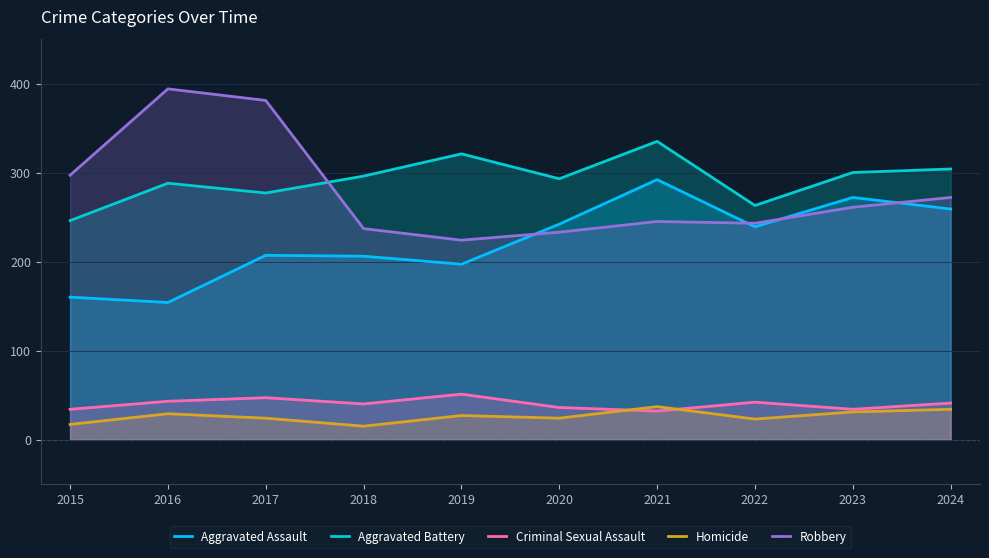

At 2022, list the series in order from largest to smallest.

Aggravated Battery, Robbery, Aggravated Assault, Criminal Sexual Assault, Homicide